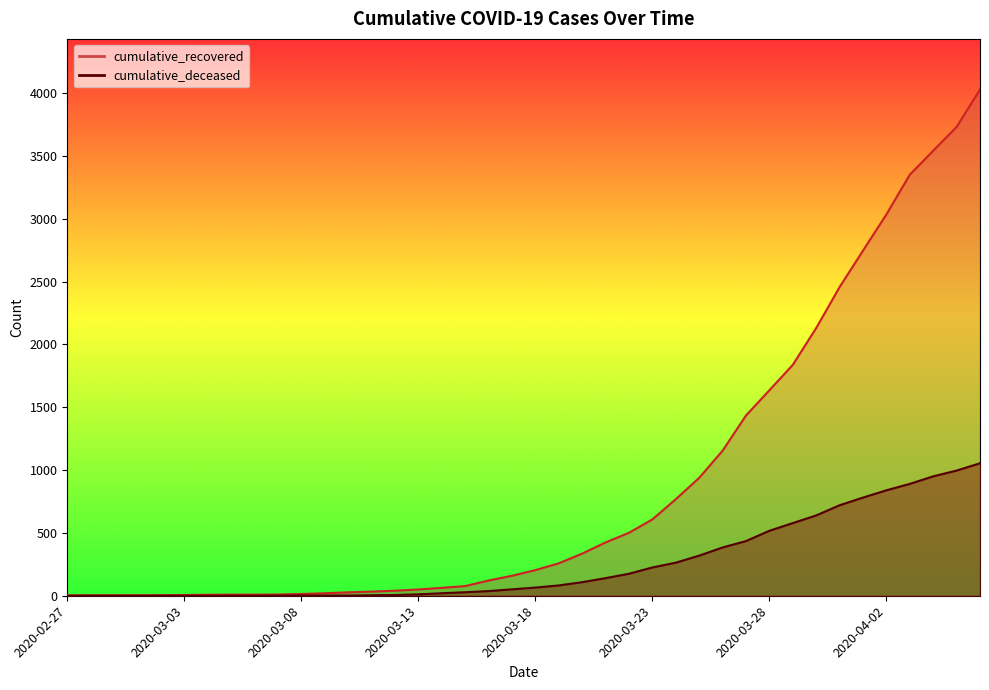

Between 2020-03-28 and 2020-03-26, which is larger?

2020-03-28